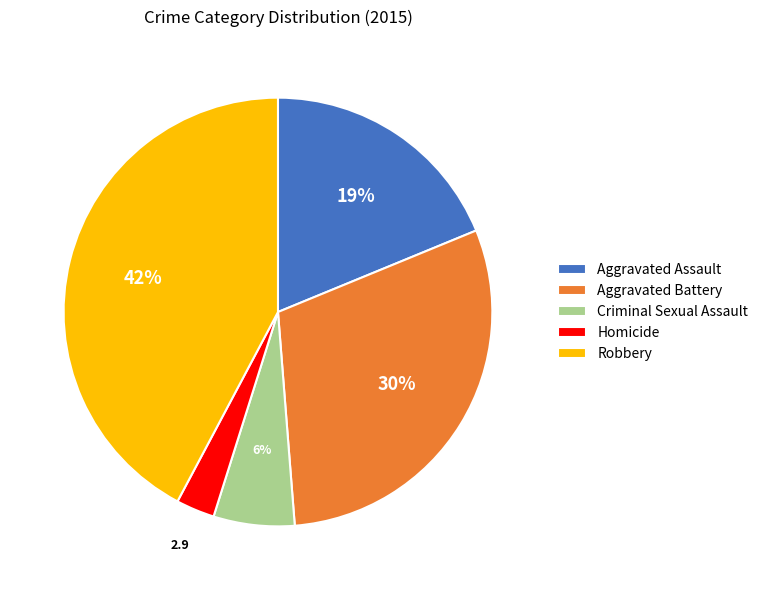

Which category has the smallest portion of the pie?

Homicide